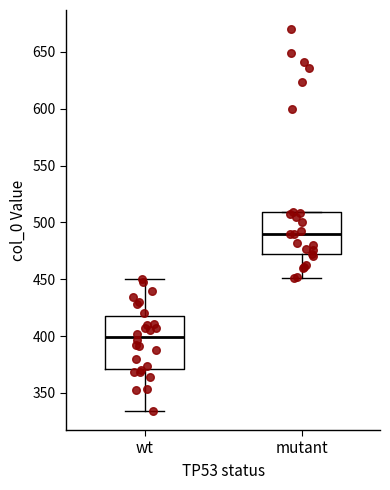

Which box is the tallest, from its lower edge to its upper edge?

wt